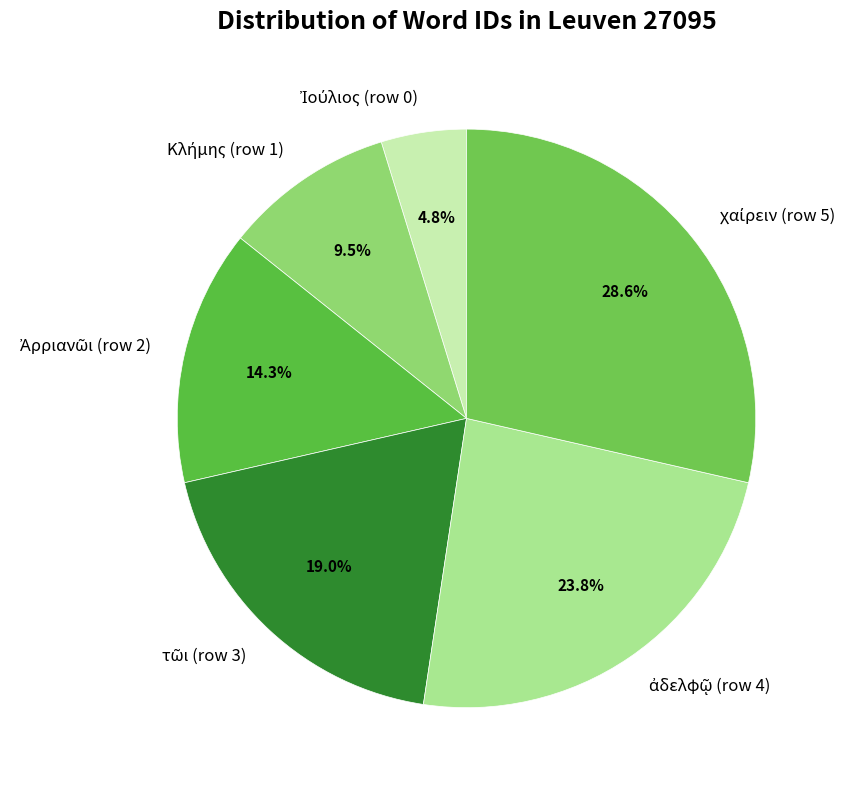

To the nearest percent, what is the average slice percentage?

17%